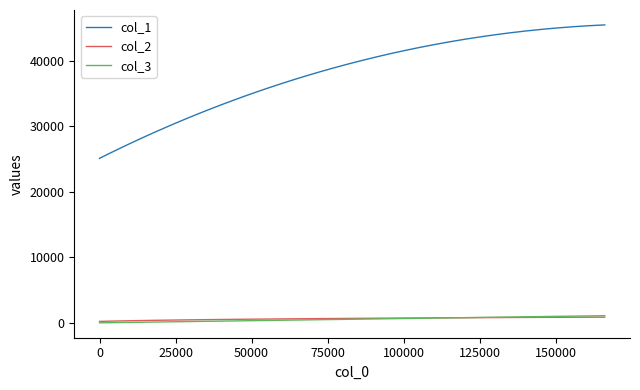

Which series has the largest total across all categories?

col_1